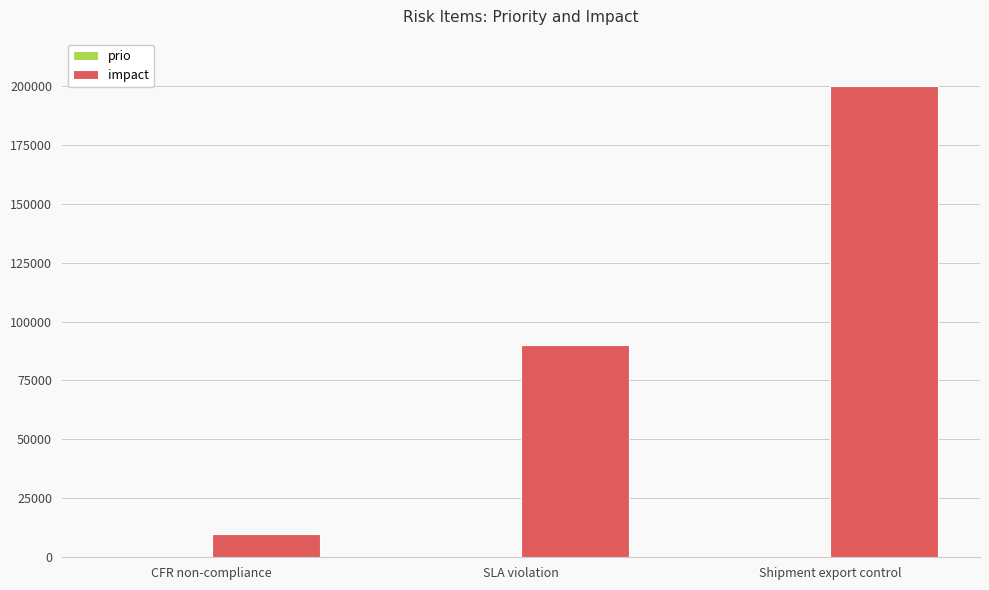

At which category is the sum across all series the highest?

Shipment export control